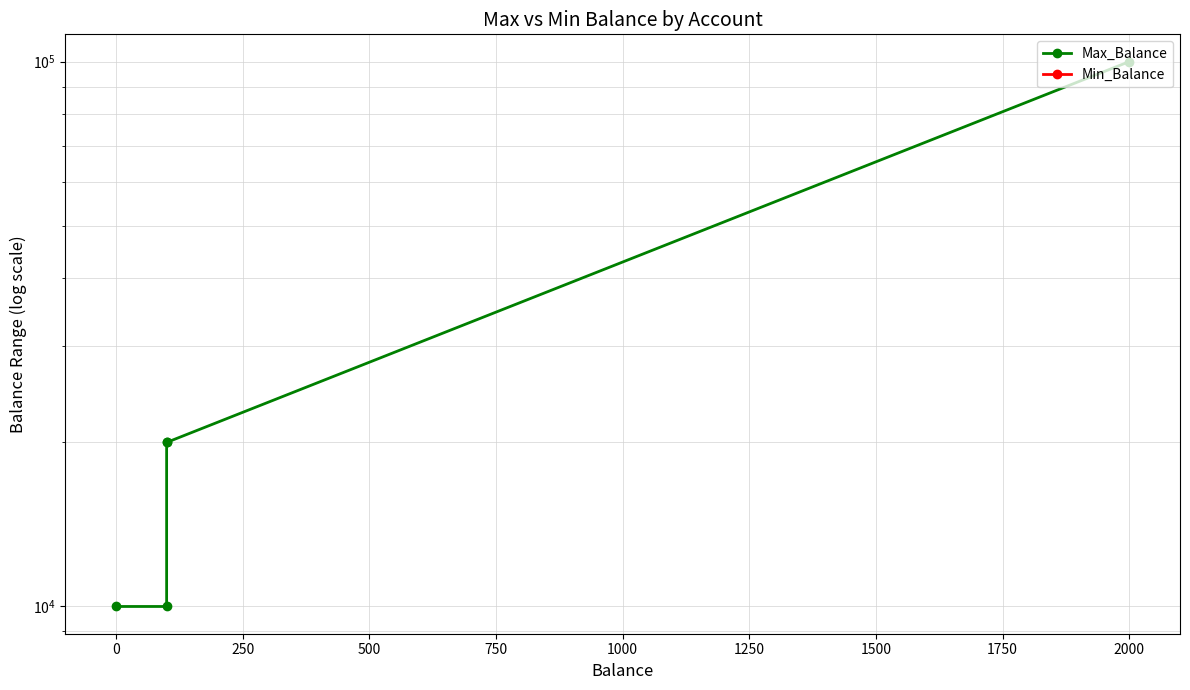

At how many categories does at least one series exceed 68821?

1